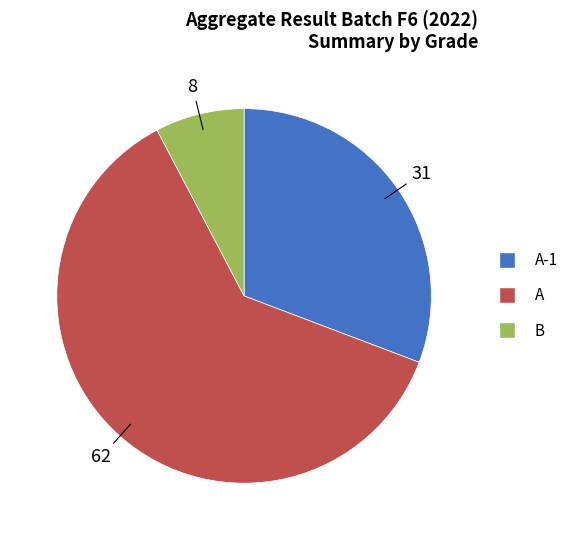

Is there any slice that represents more than half of the pie?

Yes